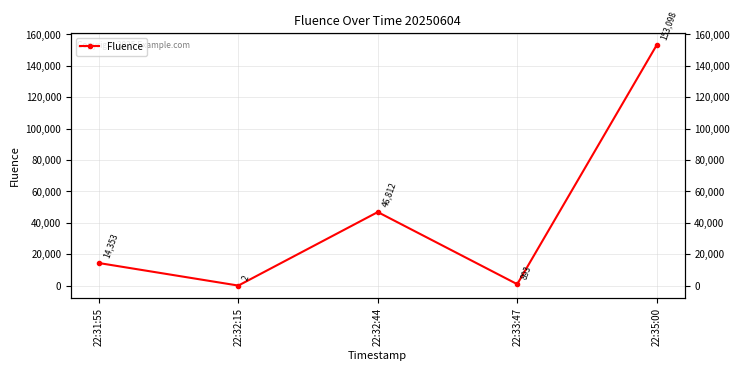

Which has a higher value, 22:31:55 or 22:32:44?

22:32:44